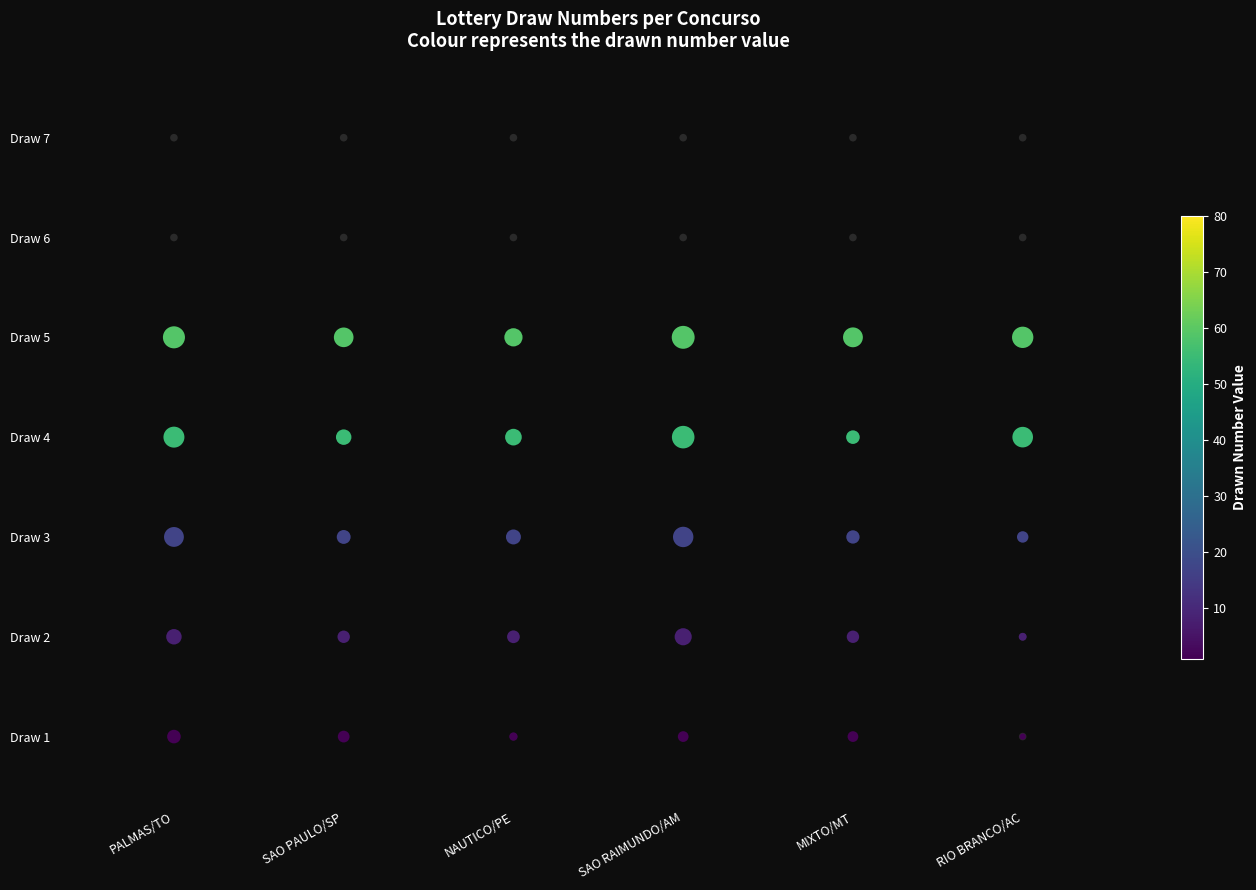

How many data points does each series have?

6